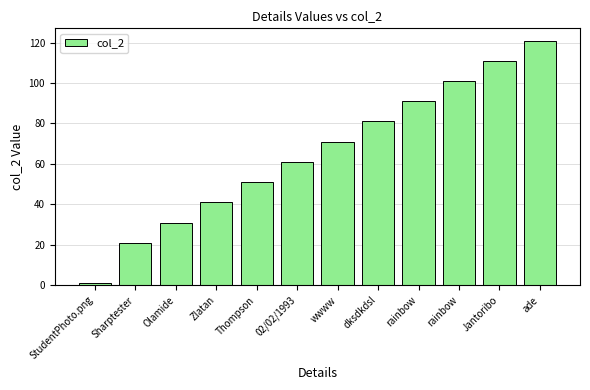

How many data points are less than 71?

6